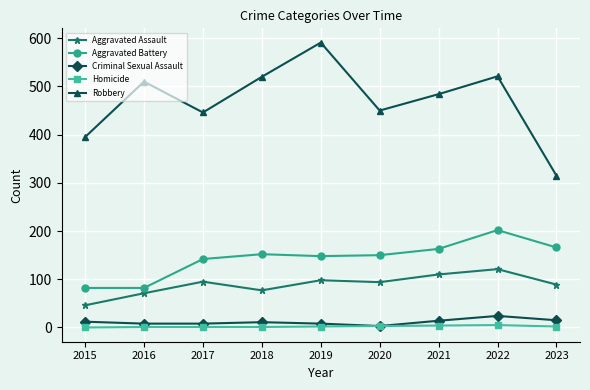

Count the Homicide values in the range 1 to 3.

6